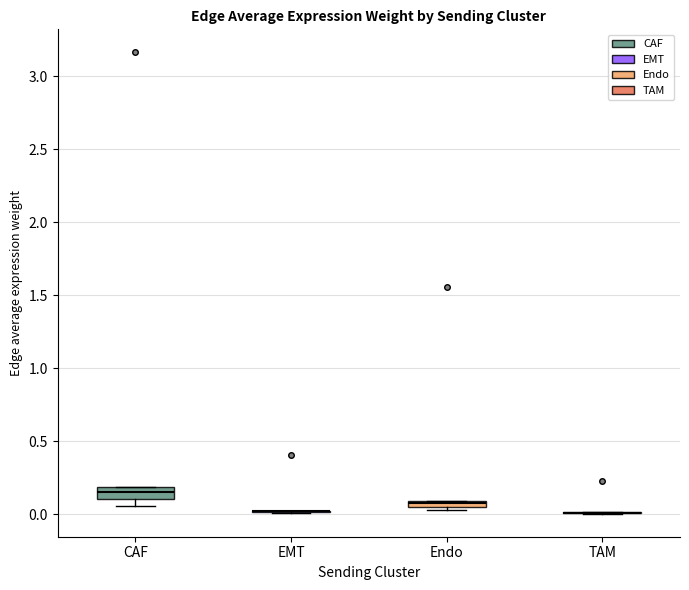

Where does the median line of the box for CAF sit on the y-axis? The values are not printed on the chart, so give them approximately, as read against the axis.

0.15